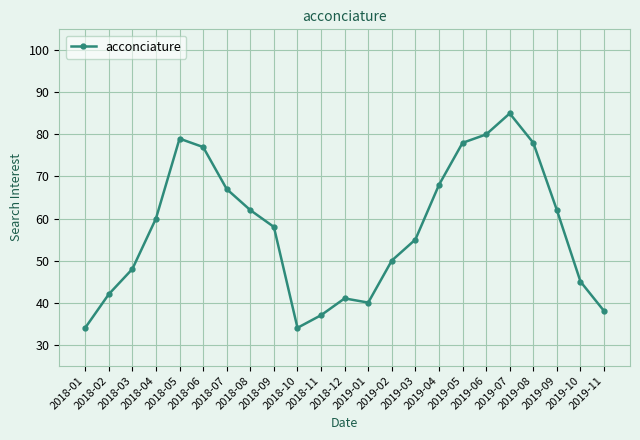

What is the ratio of the value at 2019-10 to the value at 2018-12?

1.1